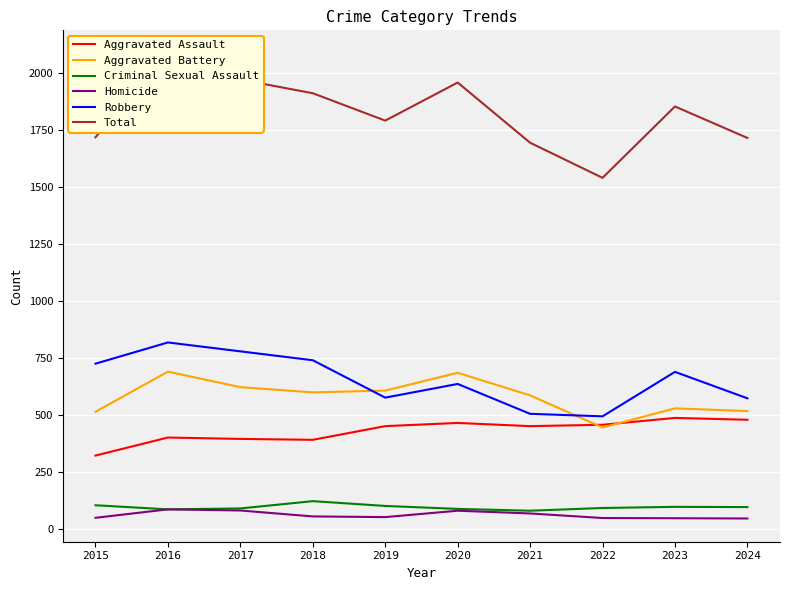

List the labels in order of Aggravated Assault value, largest first.

2023, 2024, 2020, 2022, 2019, 2021, 2016, 2017, 2018, 2015